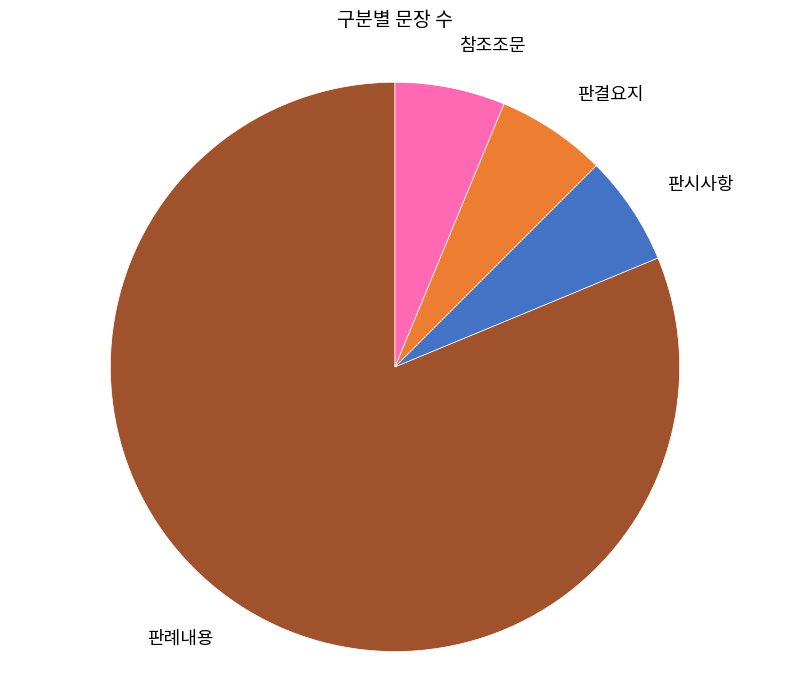

The 판결요지 slice represents 6% of the pie. True or false?

True